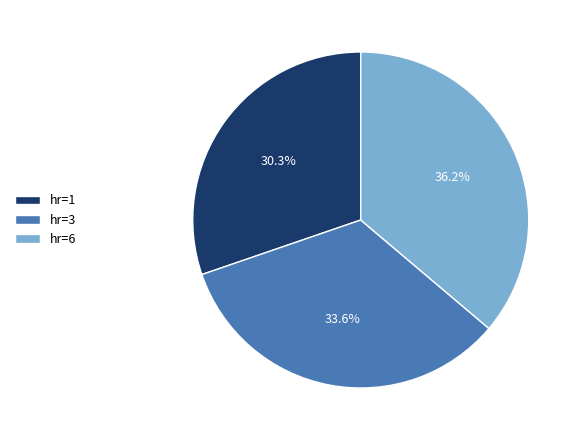

How much of the chart is everything except hr=3?

66.4%